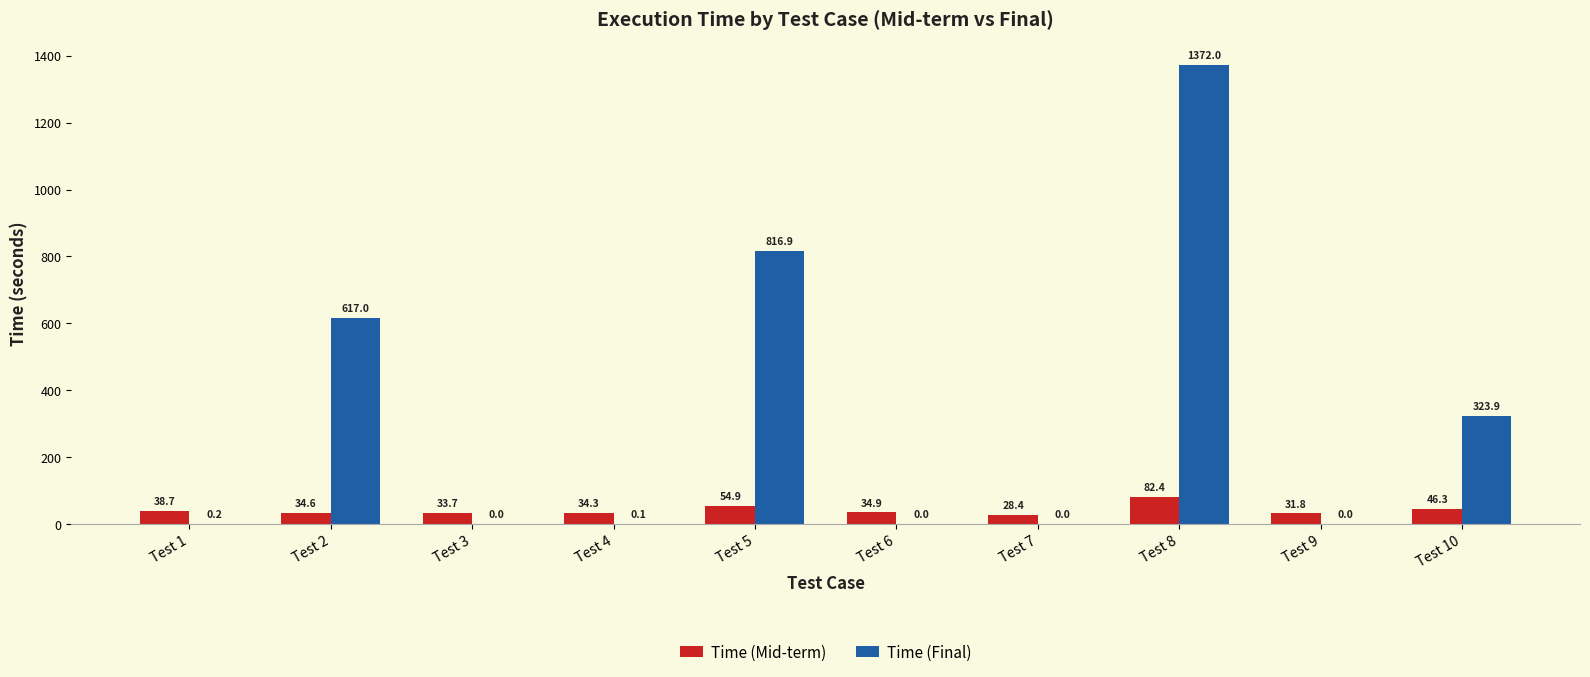

Which series has the widest spread of values?

Time (Final)